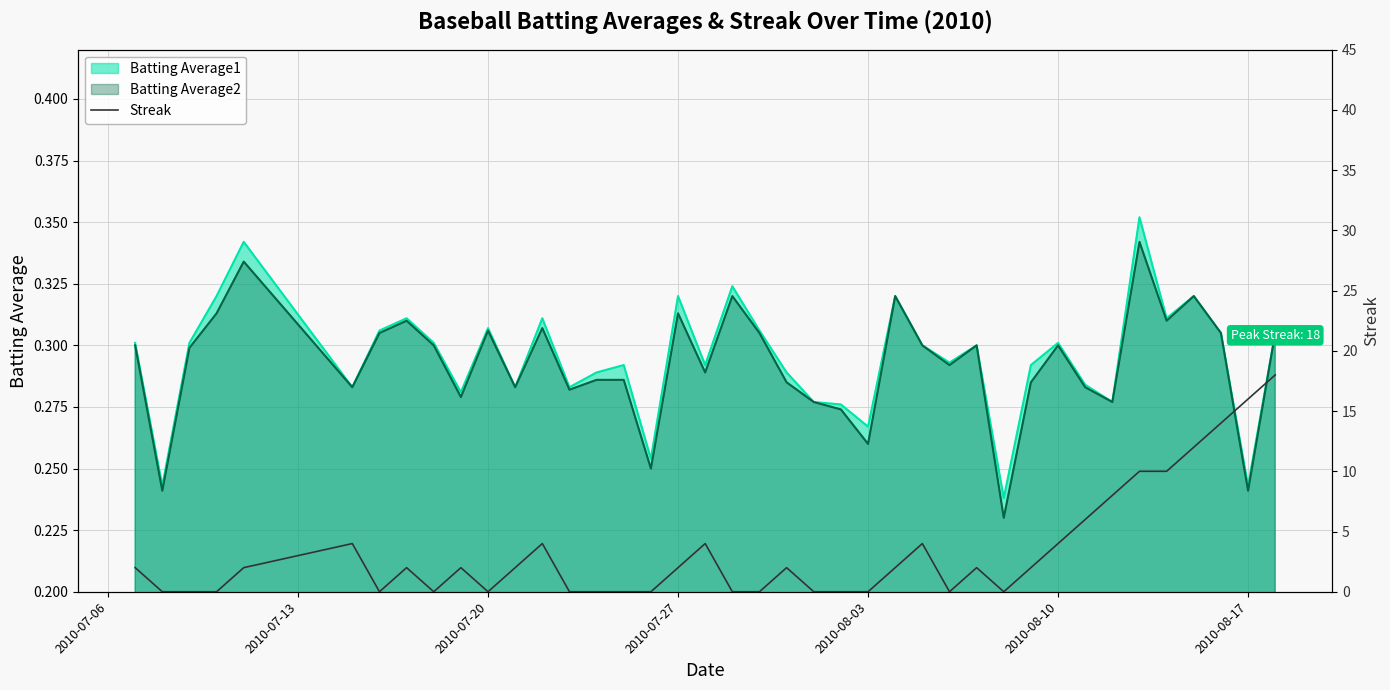

Reading left to right, what are all the values shown in this chart?

2	0	0	0	2	4	0	2	0	2	0	2	4	0	0	0	0	2	4	0	0	2	0	0	0	2	4	0	2	0	2	4	6	8	10	10	12	14	16	18